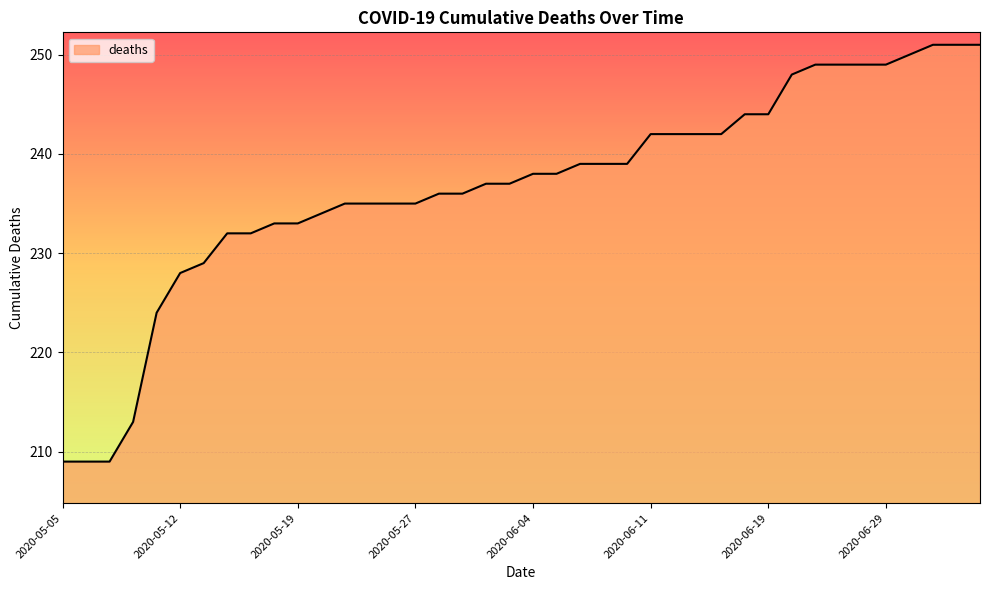

What is the difference between the maximum and minimum values?

42